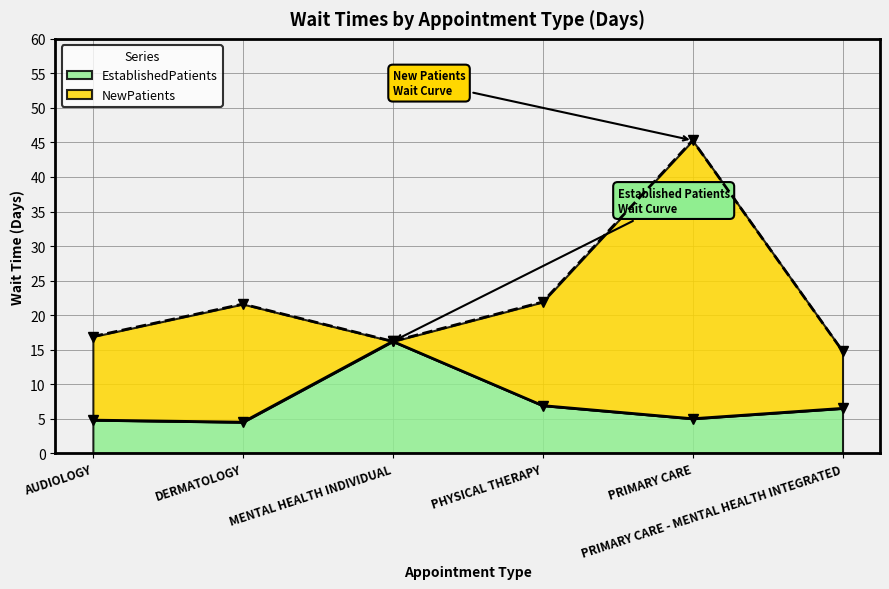

True or false: the data has more than 0 interior local peaks.

True